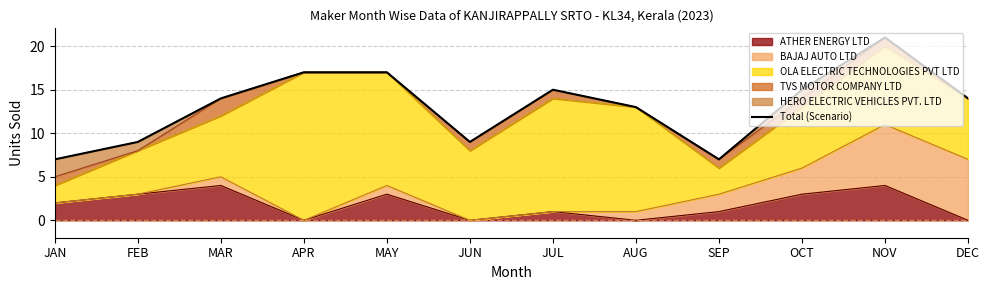

The value at MAR is 14. True or false?

True